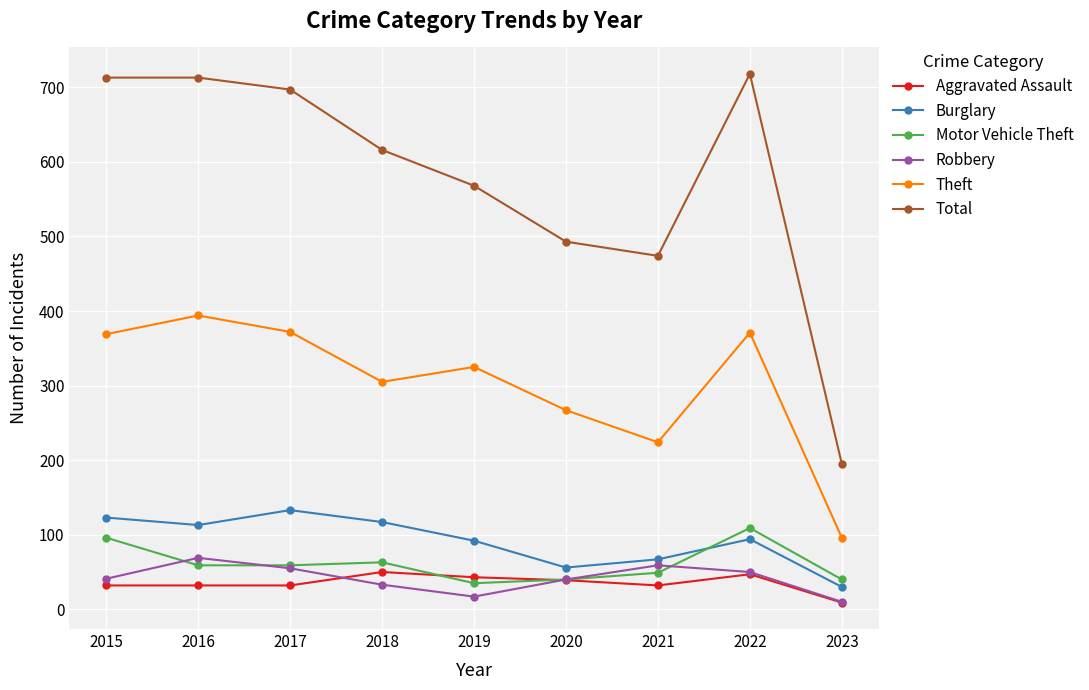

Which series changed the most between 2016 and 2023?

Total